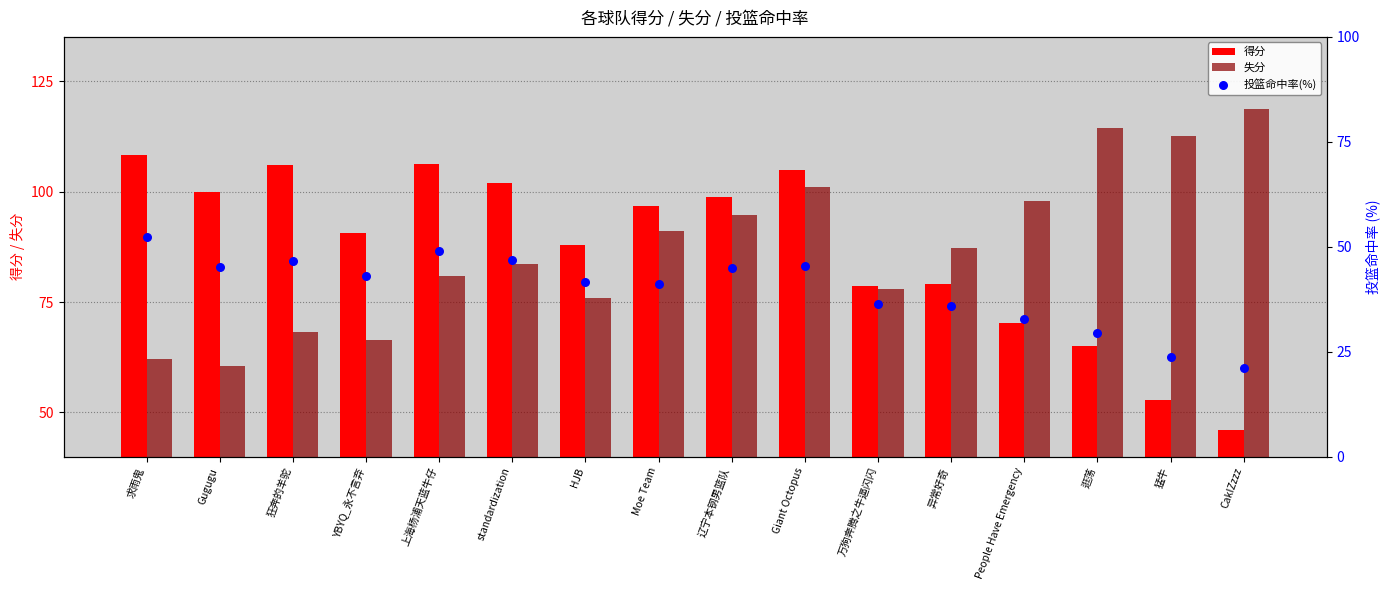

What are all the series names shown in the legend?

得分, 失分, 投篮命中率(%)